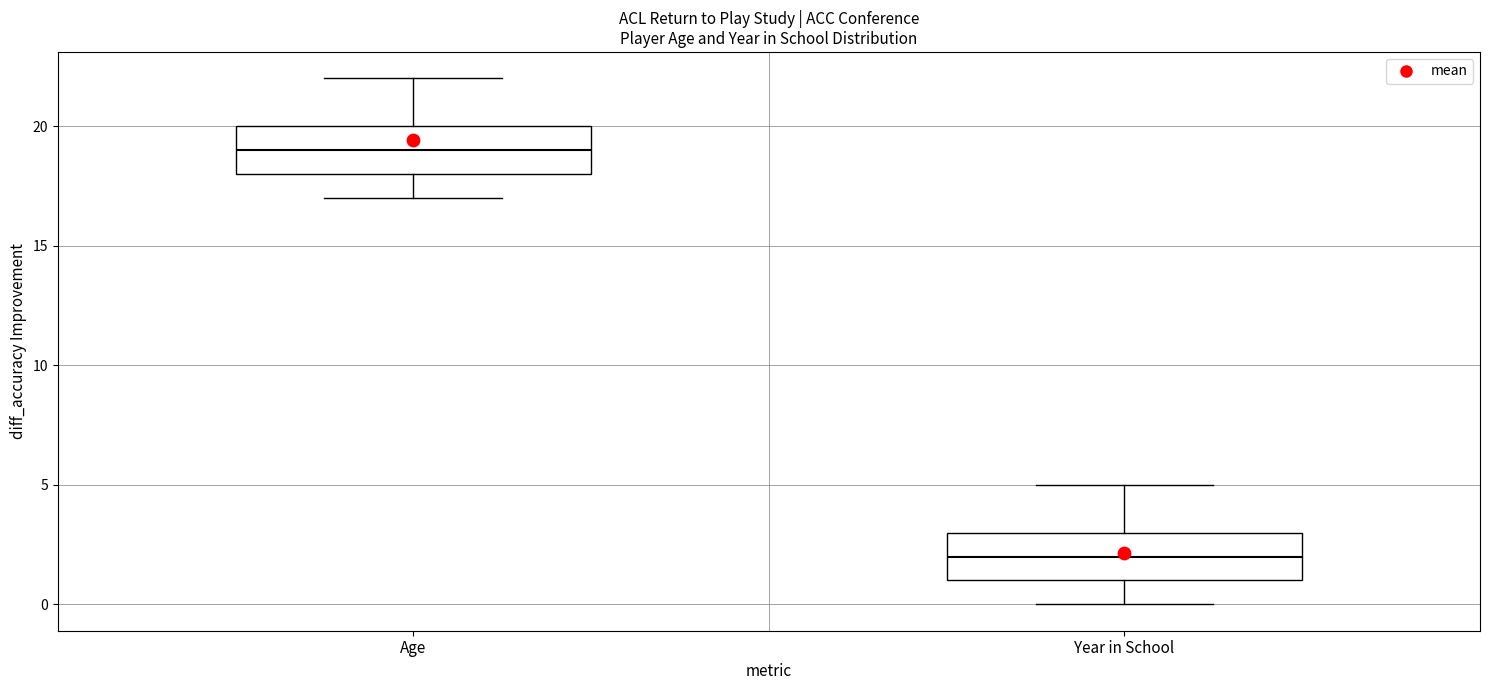

Where does the upper whisker of the box for Year in School end on the y-axis? The values are not printed on the chart, so give them approximately, as read against the axis.

5